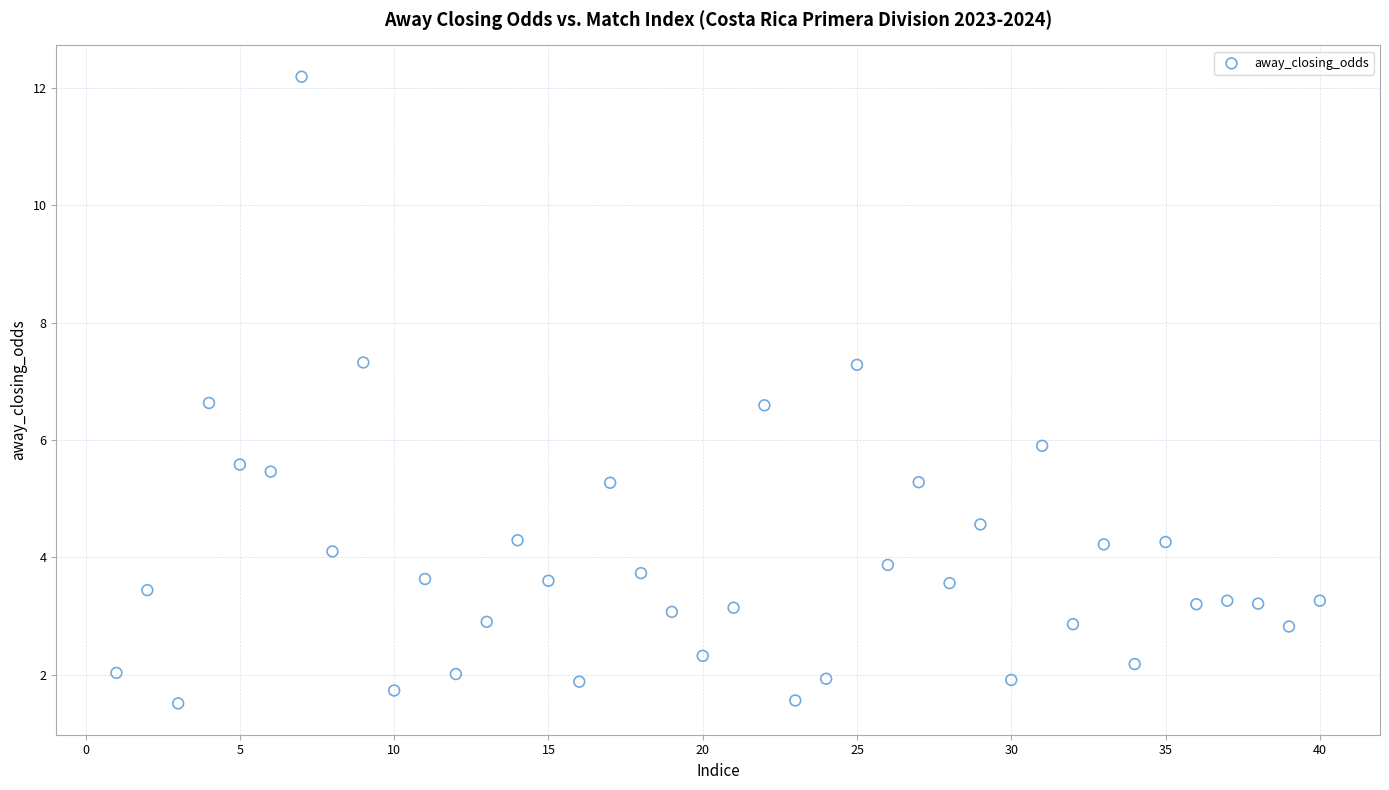

What is the range of X values (max minus min)?

39.0